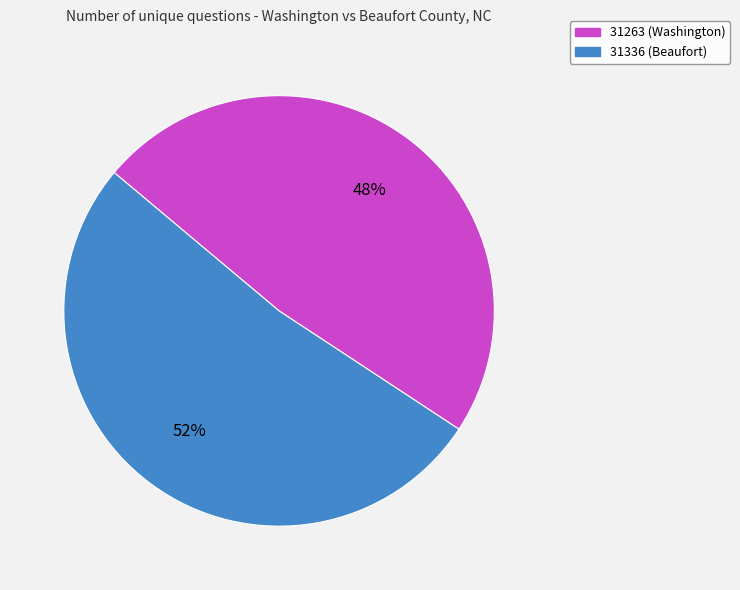

How many segments does this pie chart have?

2